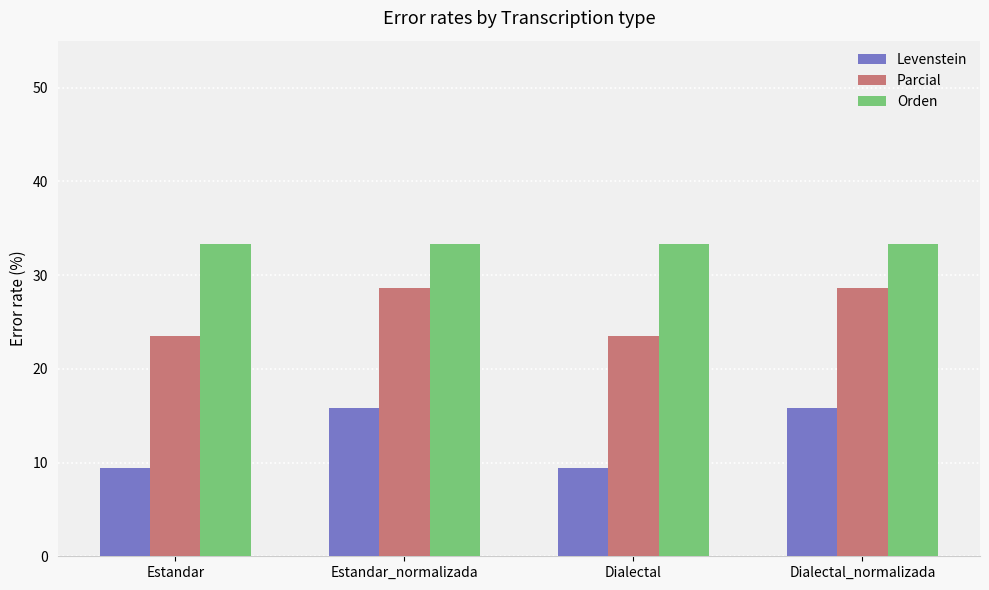

Reading left to right, list all the values displayed in this chart.

Levenstein: Estandar=9.4	Estandar_normalizada=15.8	Dialectal=9.4	Dialectal_normalizada=15.8
Parcial: Estandar=23.5	Estandar_normalizada=28.6	Dialectal=23.5	Dialectal_normalizada=28.6
Orden: Estandar=33.3	Estandar_normalizada=33.3	Dialectal=33.3	Dialectal_normalizada=33.3